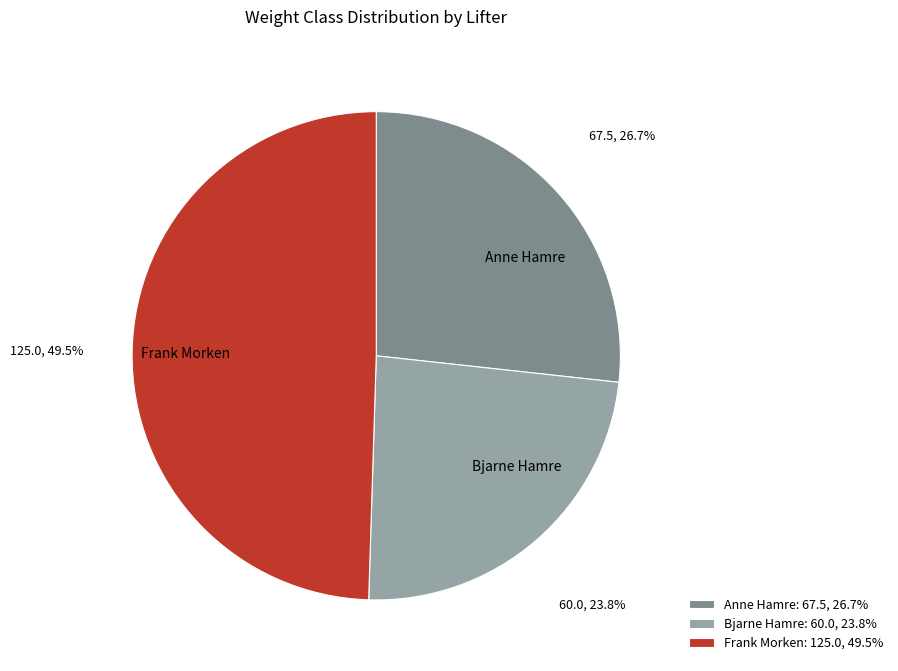

How many segments does this pie chart have?

3